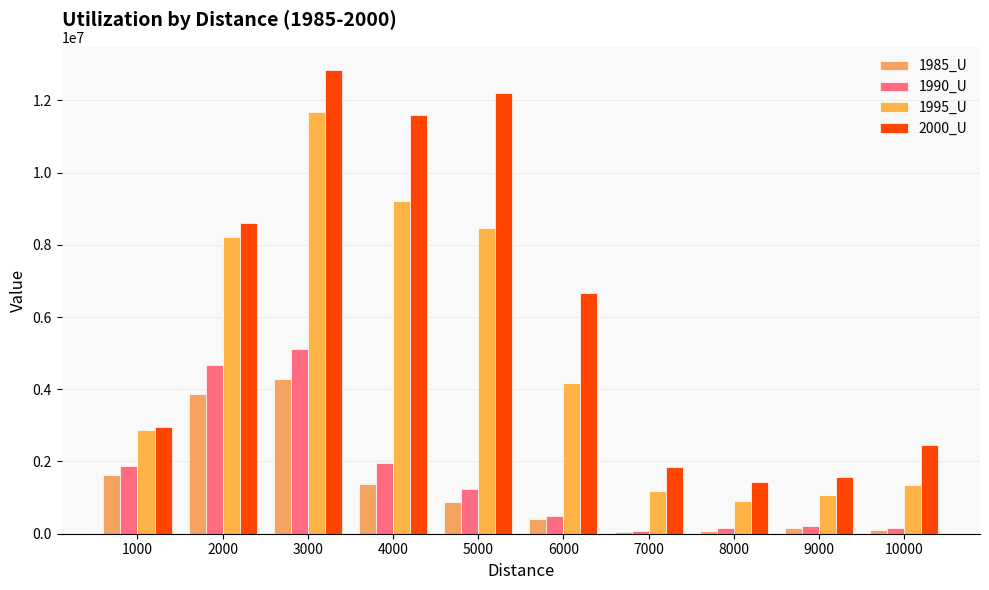

What is the minimum value shown in the chart?

44518